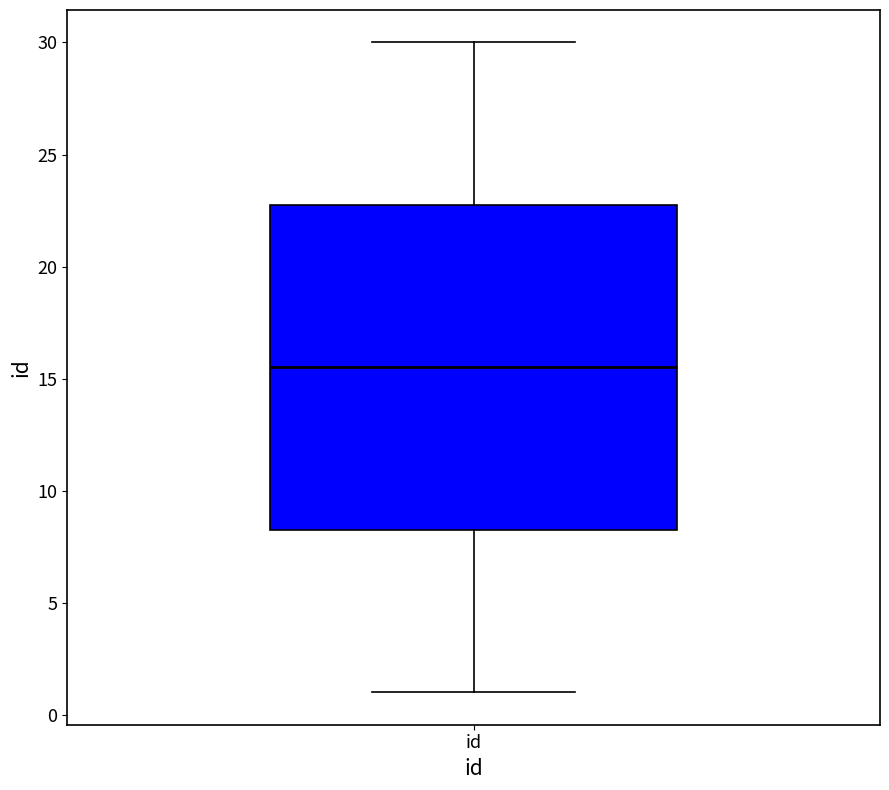

Where does the upper whisker of the box for id end on the y-axis? The values are not printed on the chart, so give them approximately, as read against the axis.

30.0